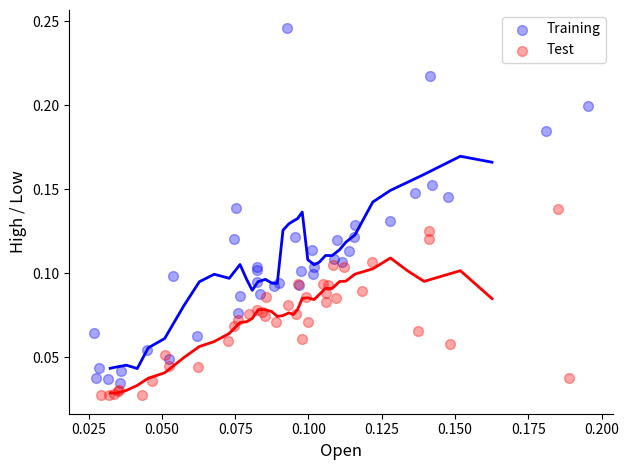

Which series has the widest spread of Y values?

Training